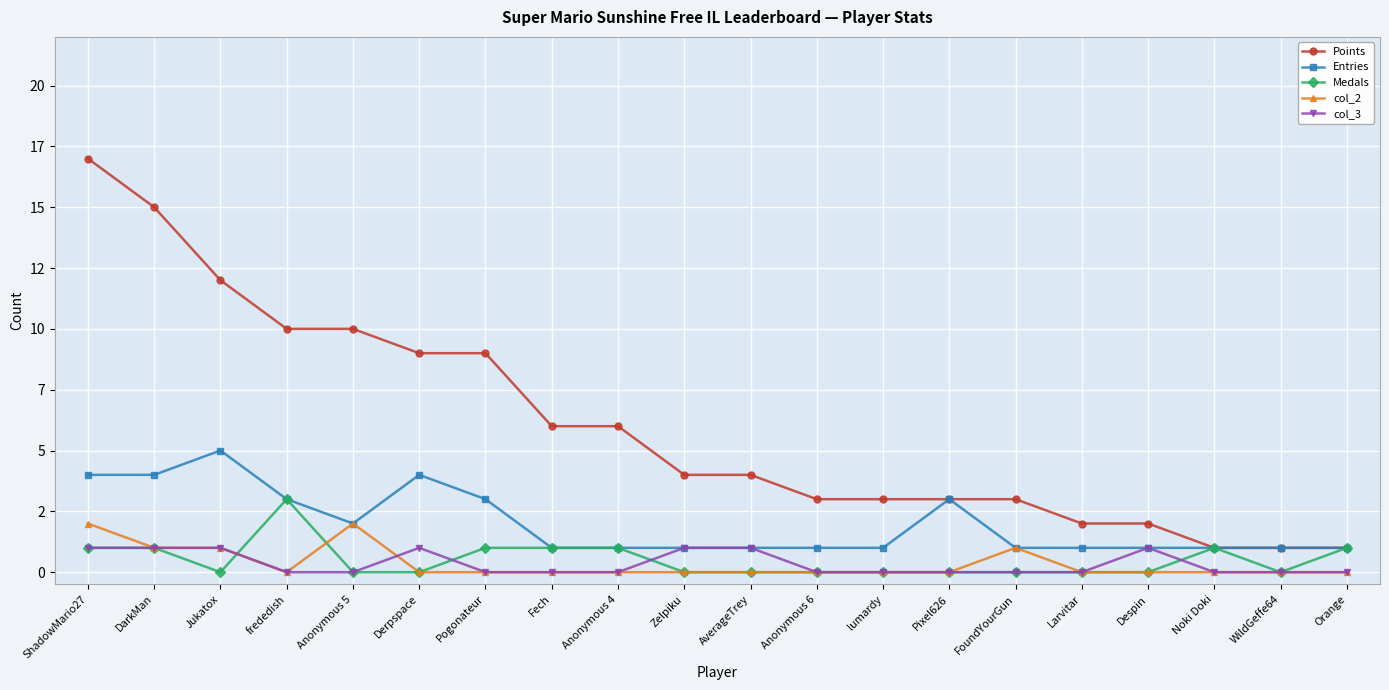

Which series changed the most between DarkMan and Anonymous 4?

Points